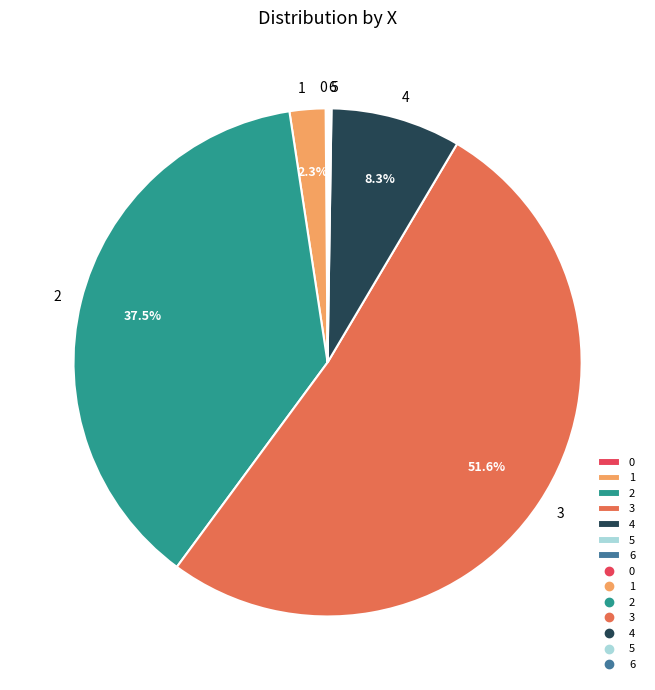

What is the majority slice?

3